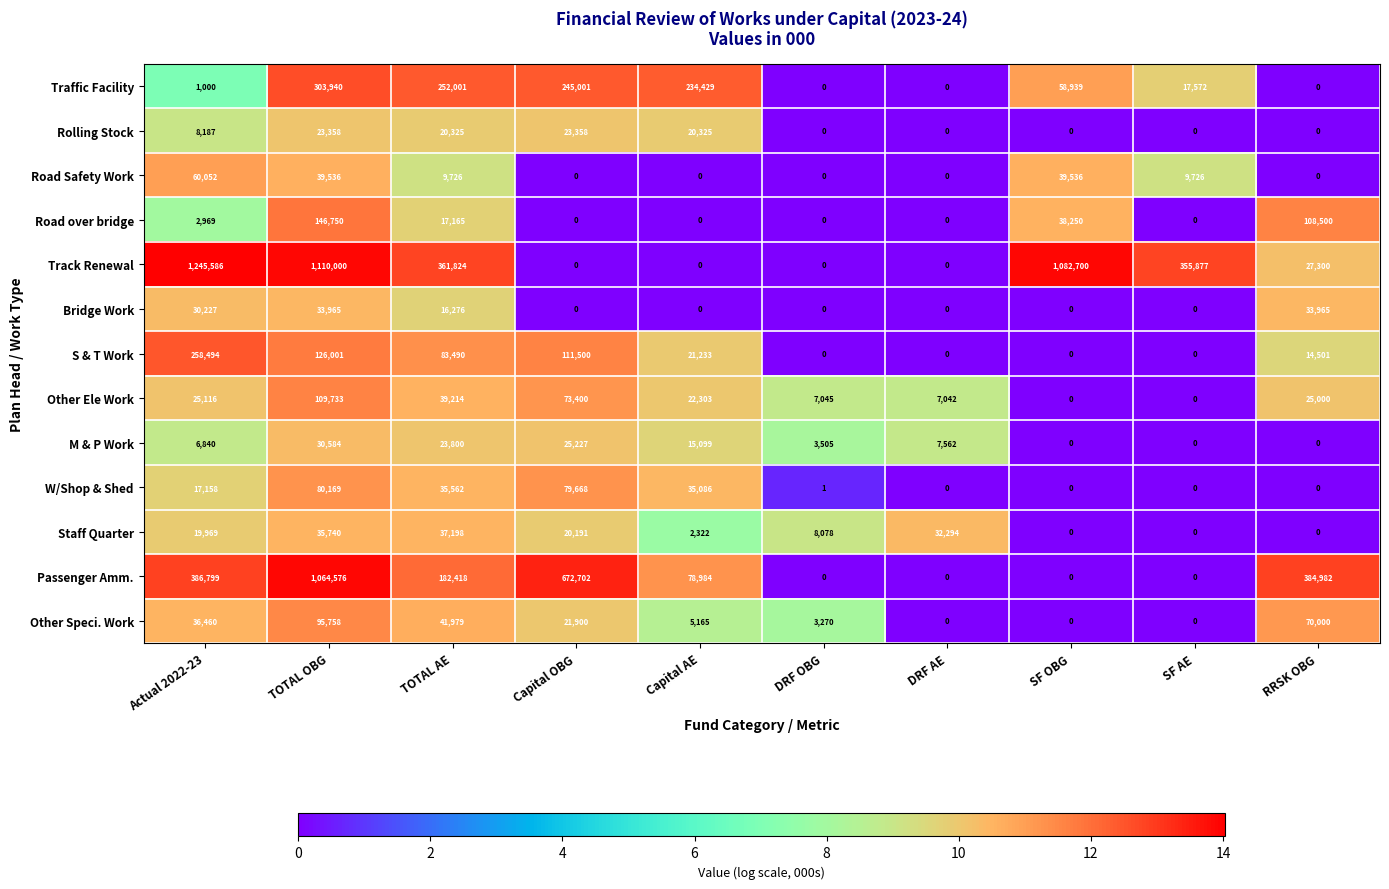

Between TOTAL AE and Capital OBG, which series saw the biggest shift?

Passenger Amm.